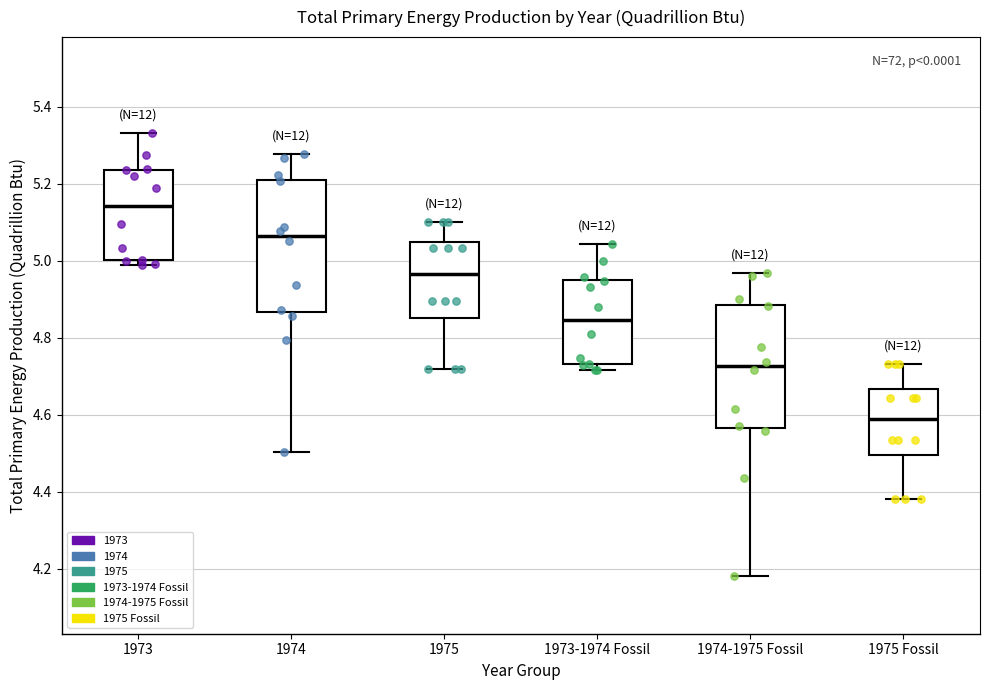

Which box's median line is the lowest?

1975 Fossil